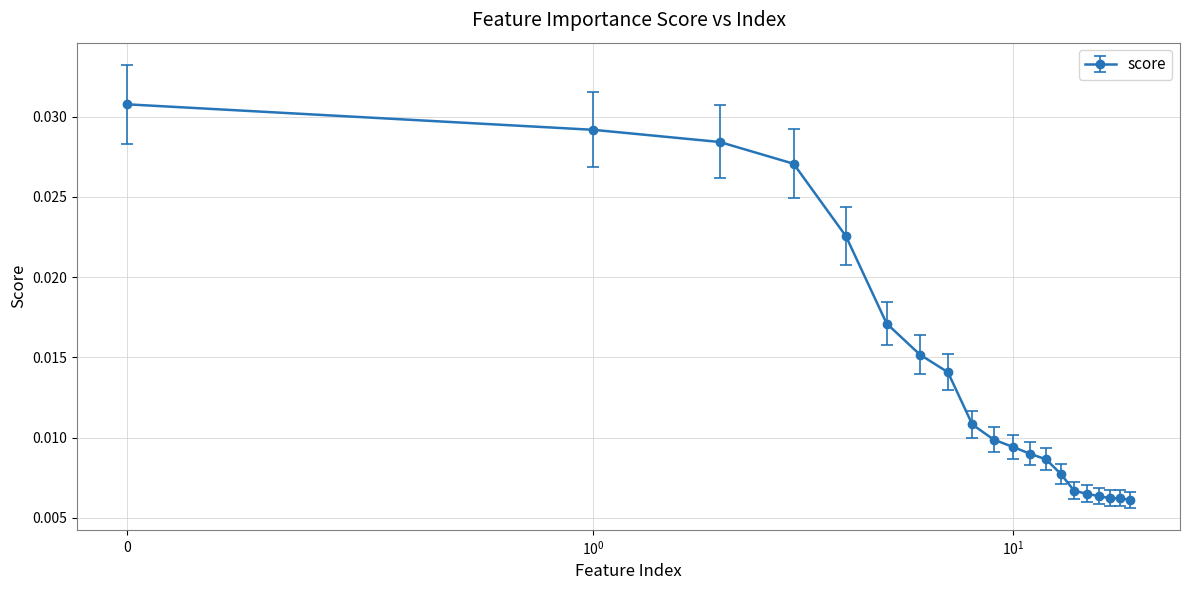

What is the sum of all values?

0.3